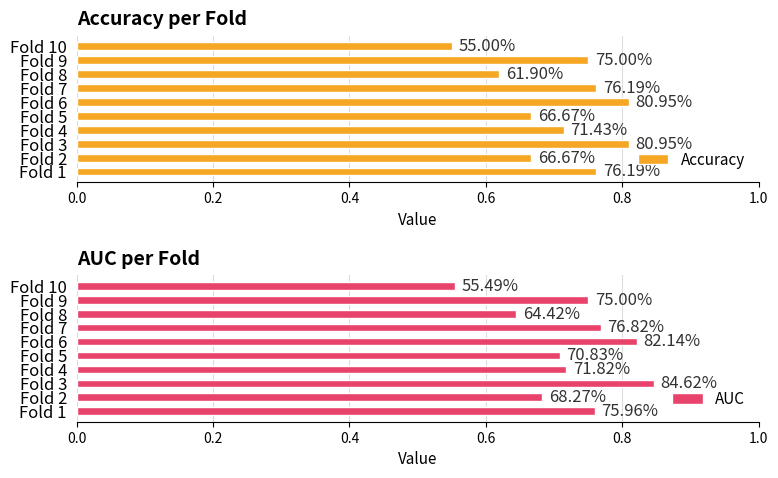

What is the value of the Accuracy bar at the 8th from the left?

0.6